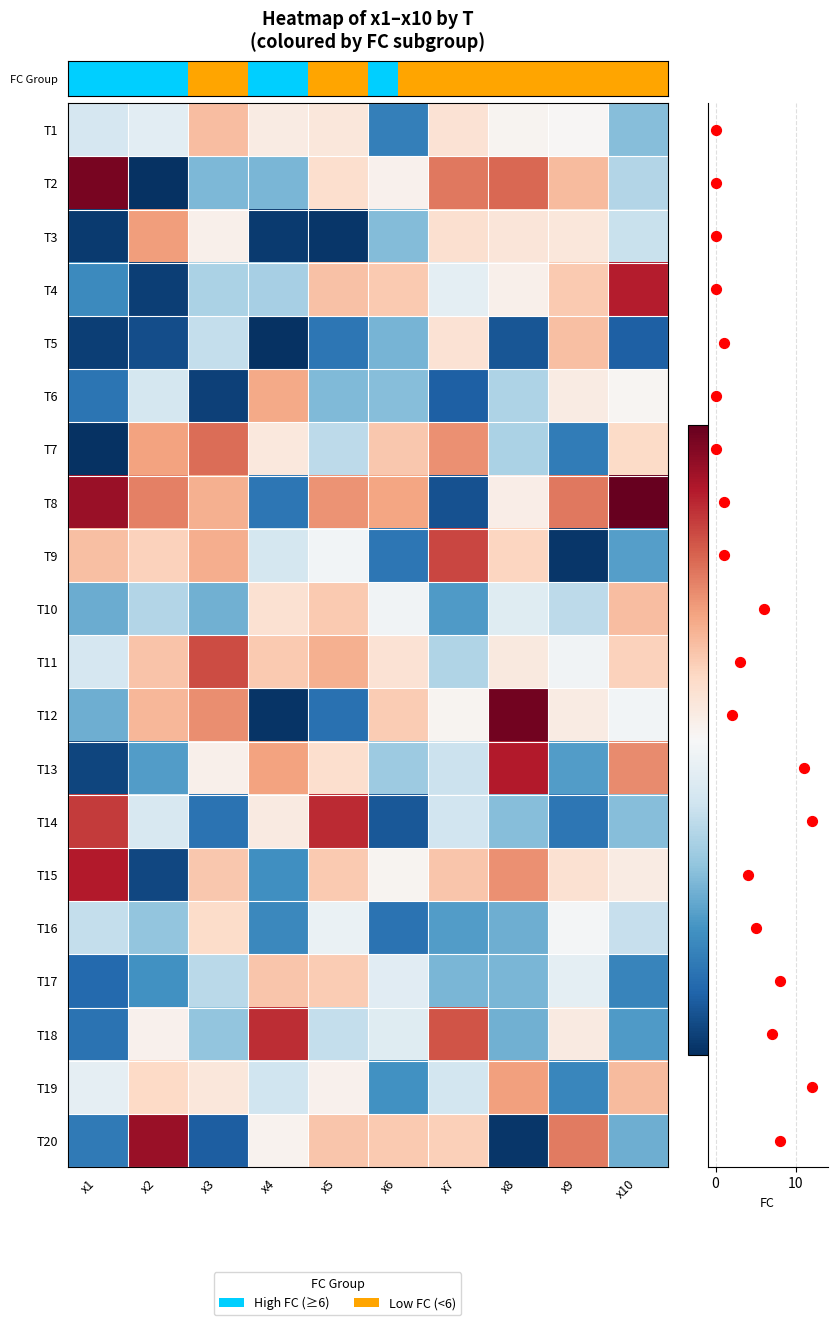

What is the smallest value displayed?

2.0